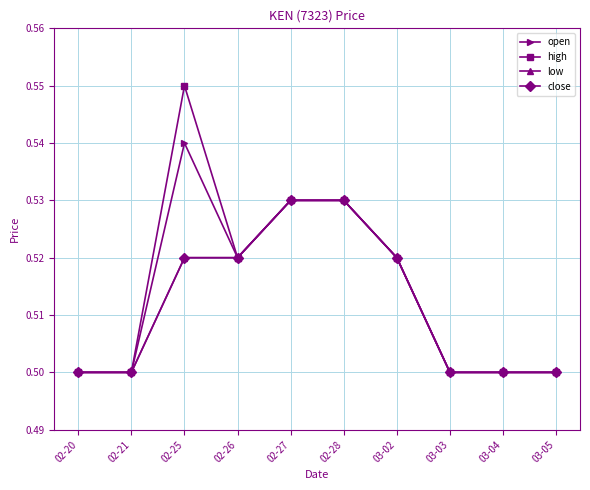

Does the chart have visible grid lines?

Yes